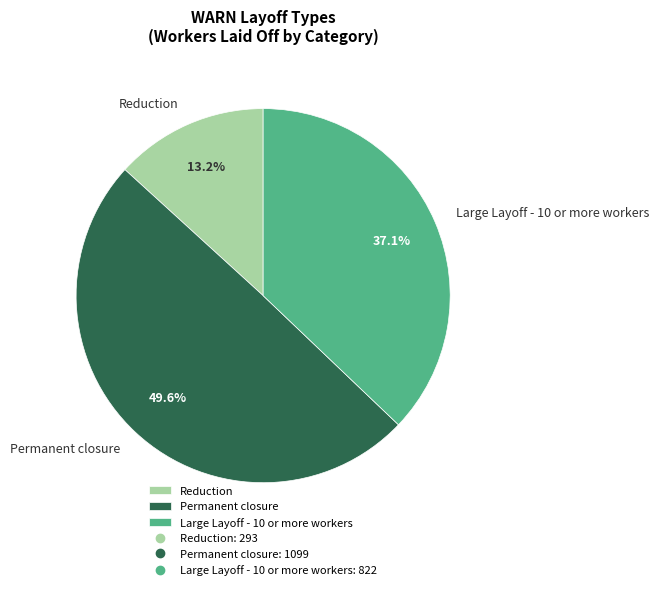

What portion of the pie excludes Reduction?

86.8%